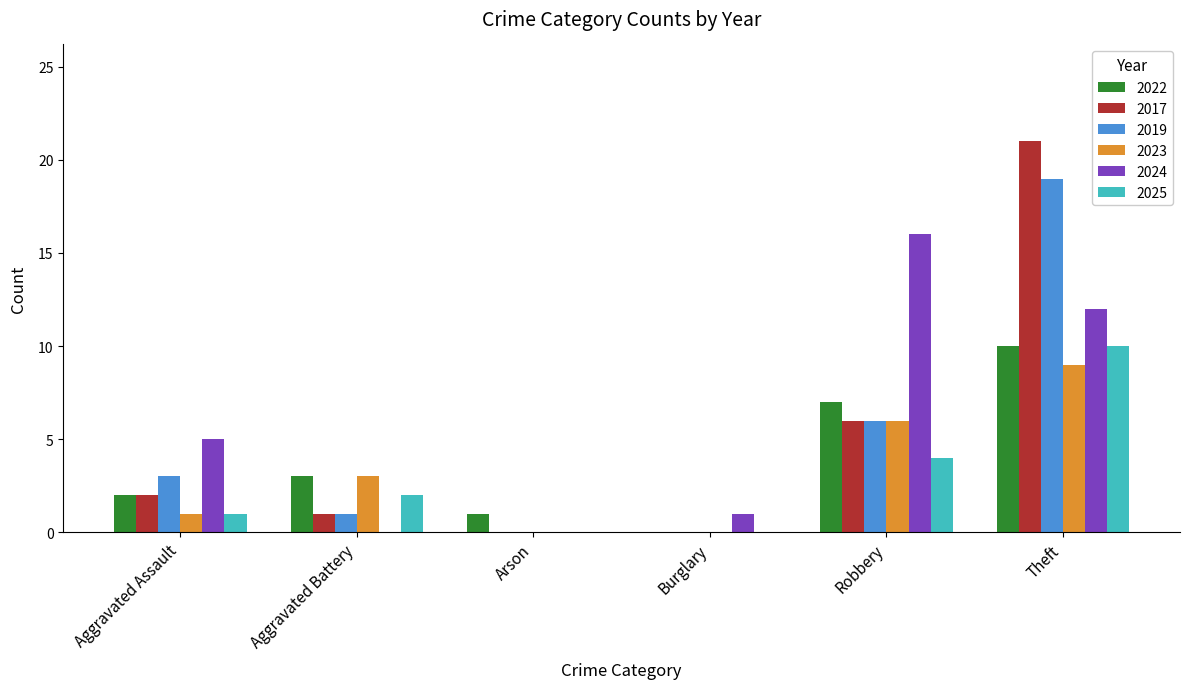

What is the sum of all 2023 values?

19